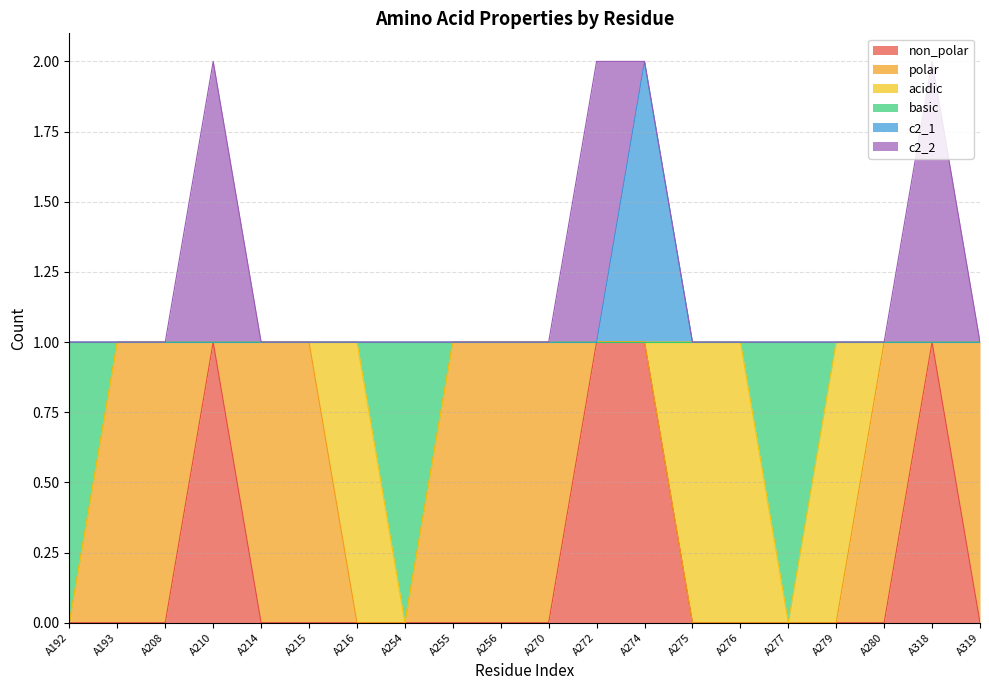

True or false: c2_1 and non_polar cross at least once.

False